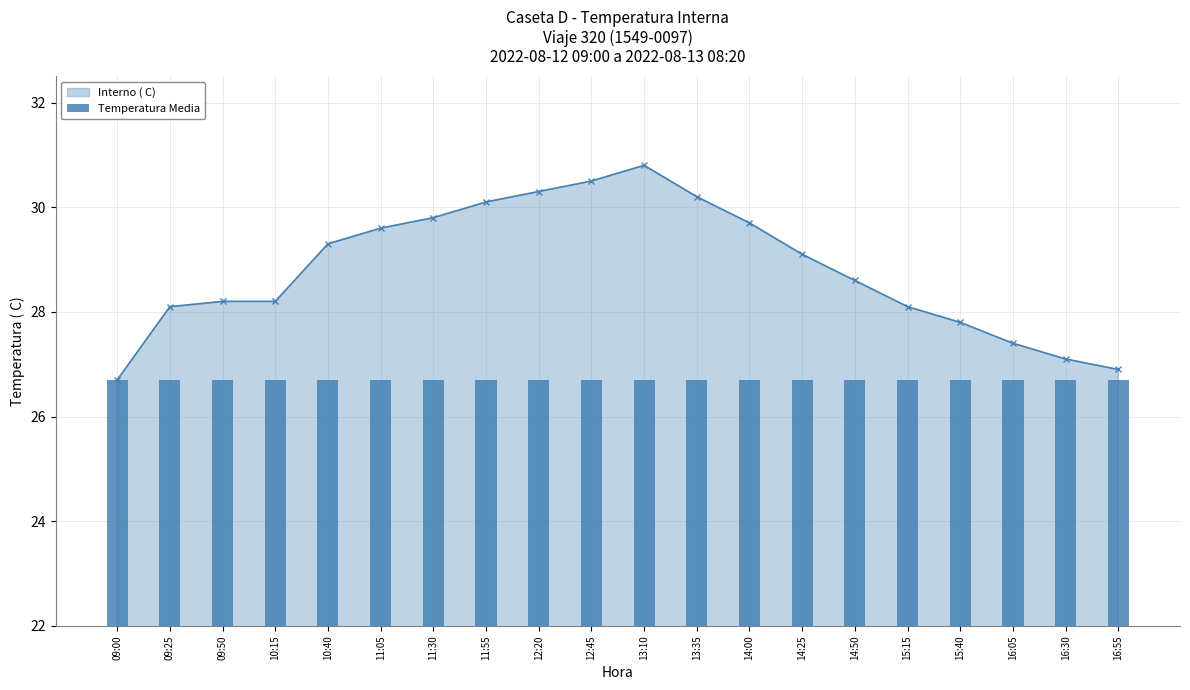

Between 14:00 and 11:30, which is larger?

11:30